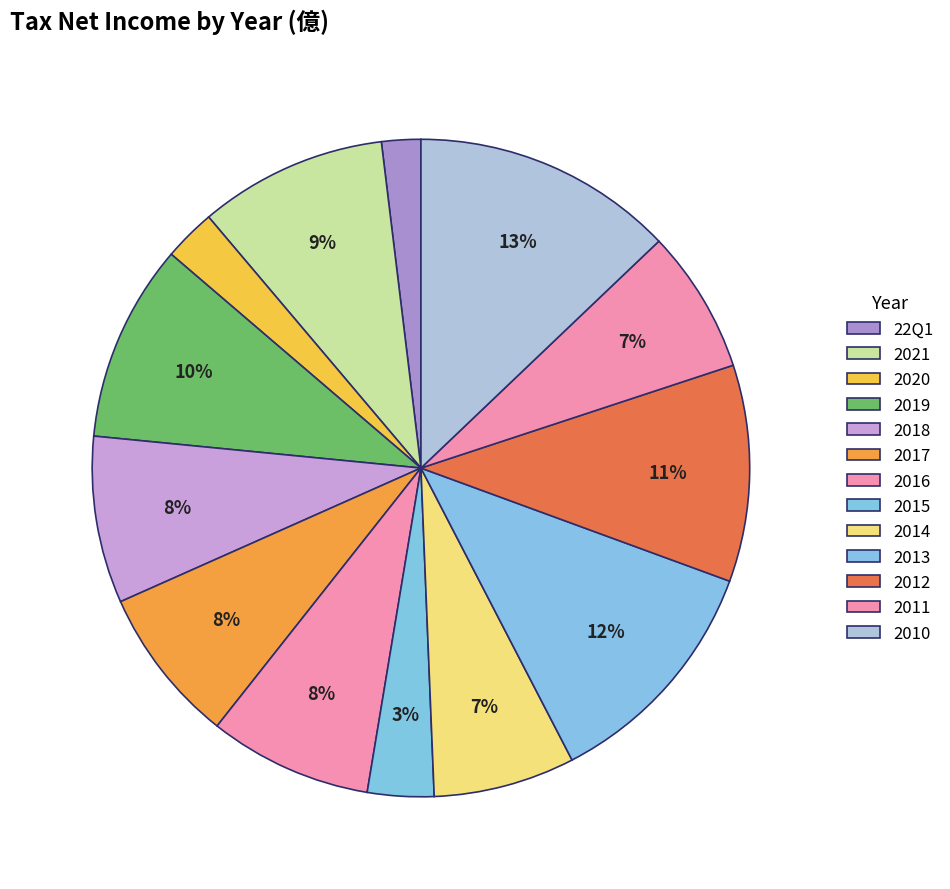

What is the total percentage of 2014 and 2020?

9.5%